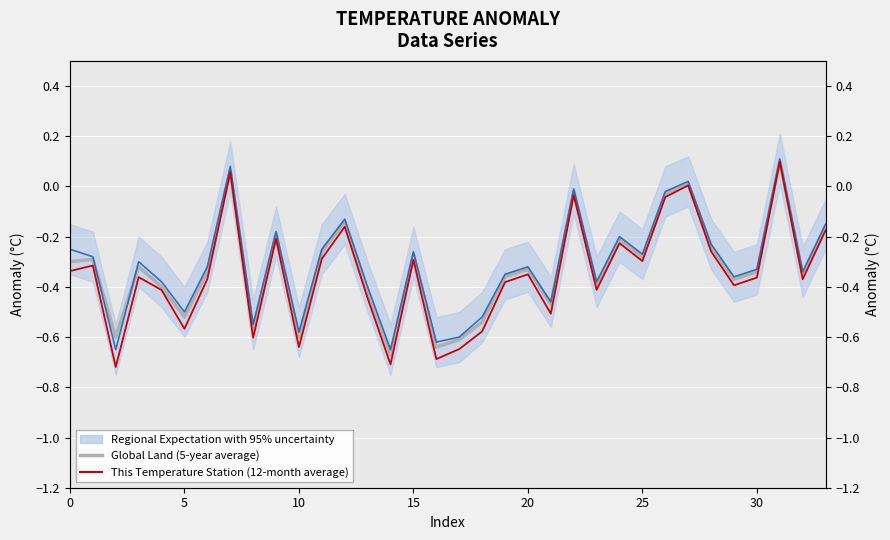

In This Temperature Station (12-month average), how many points are higher than both neighbors (excluding endpoints)?

11